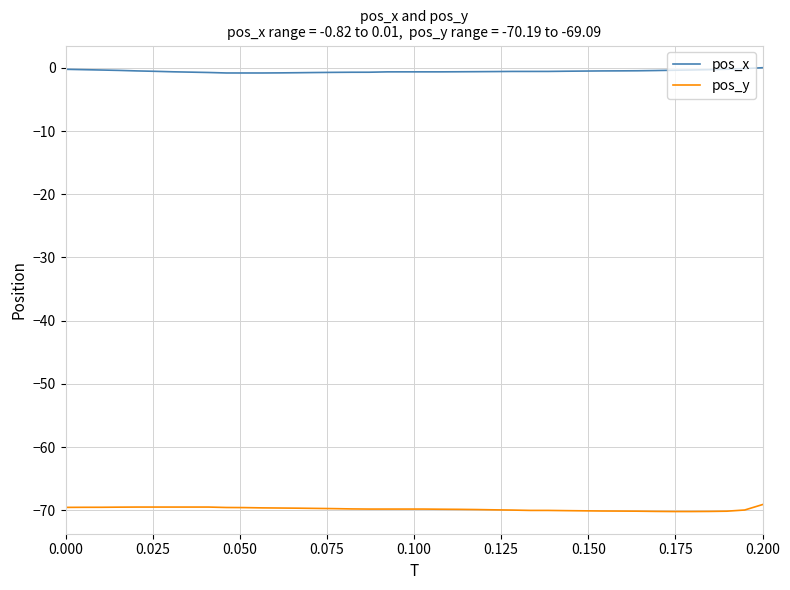

Which series has the largest total across all categories?

pos_x